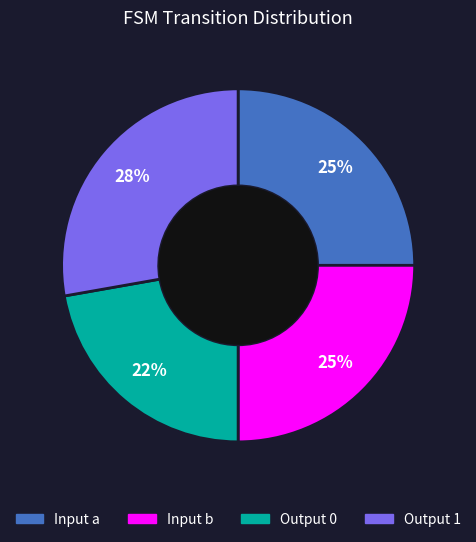

Does any single category account for the majority?

No